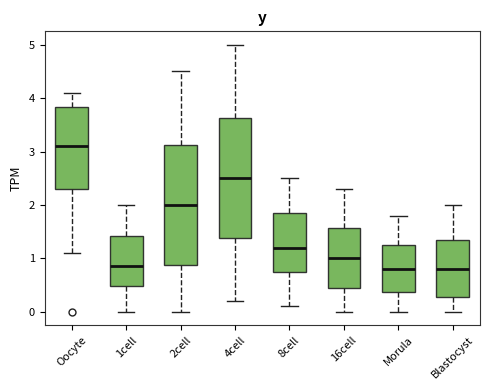

Where does the median line of the box for Oocyte sit on the y-axis? The values are not printed on the chart, so give them approximately, as read against the axis.

3.1